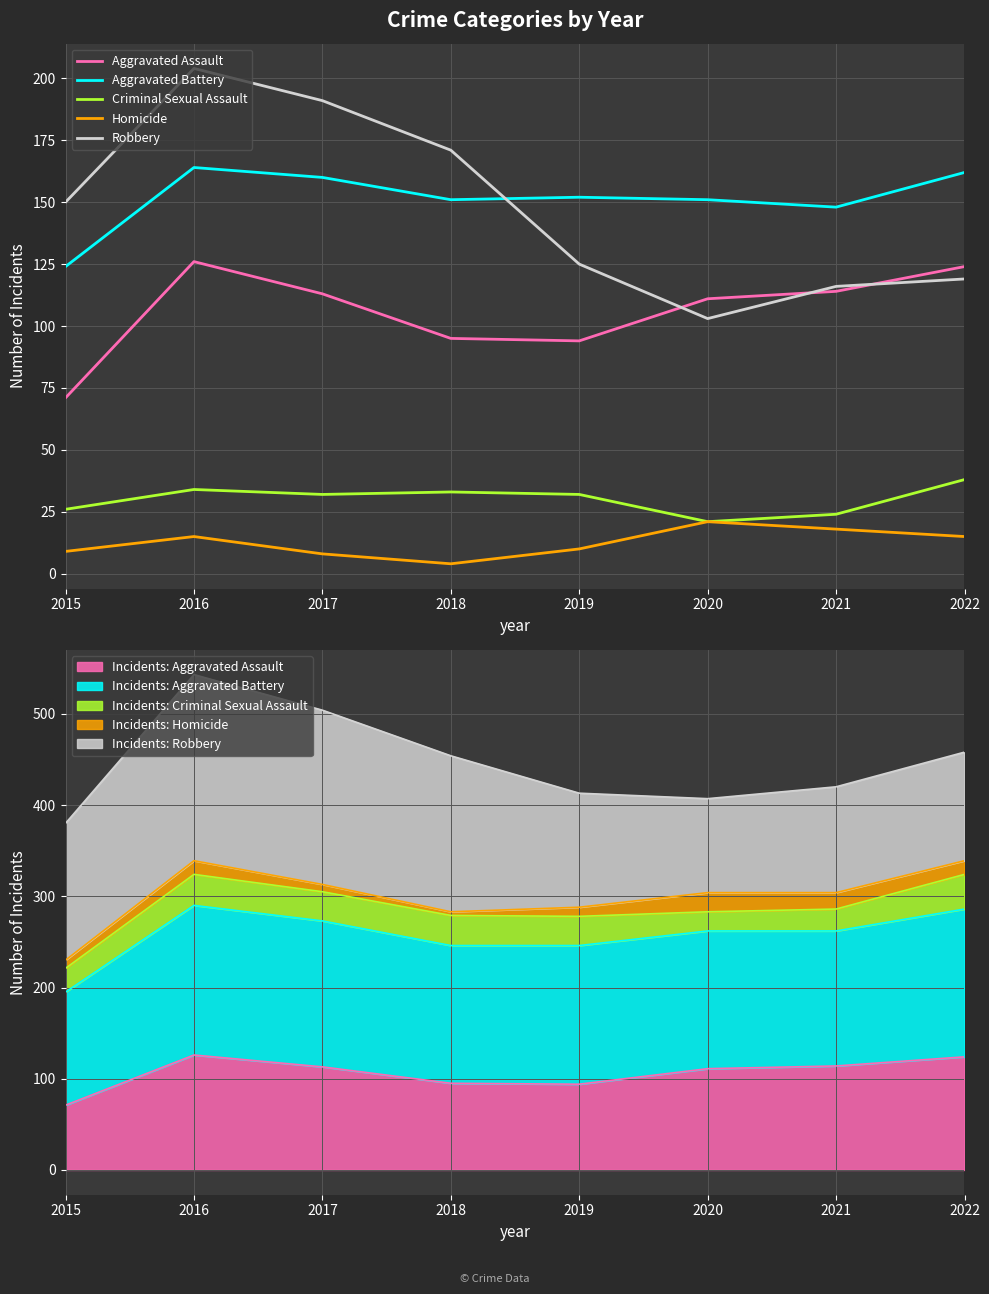

The value of Homicide at 2022 is 15. True or false?

True